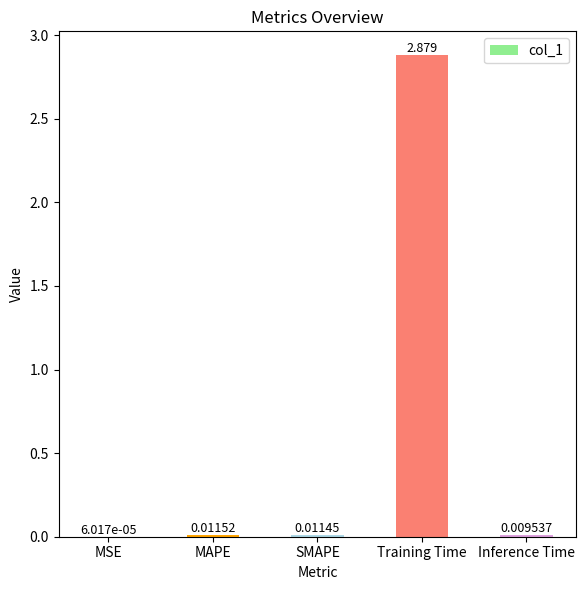

Which category has the highest value across all series?

Training Time